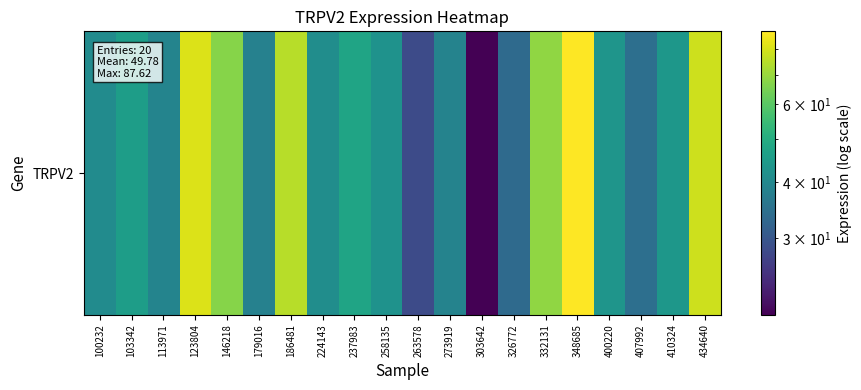

What is the difference between the maximum and minimum values?

67.5